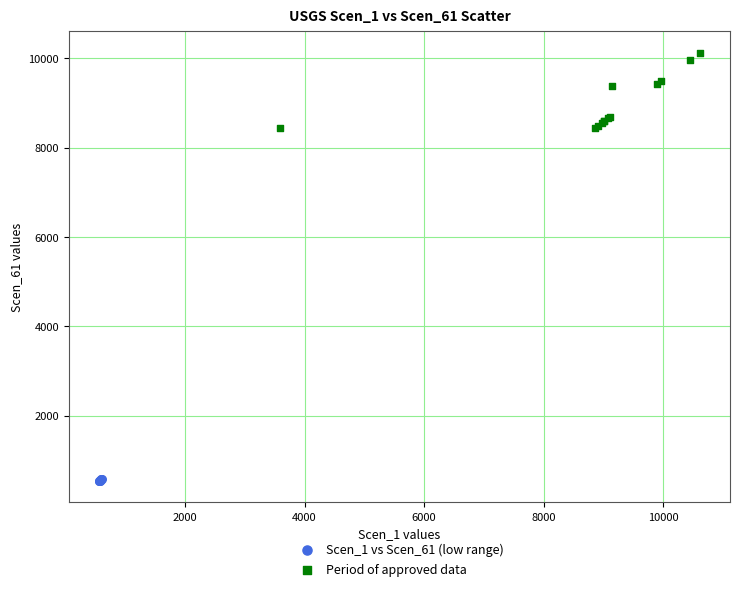

What are all the series names shown in the legend?

Scen_1 vs Scen_61 (low range), Period of approved data